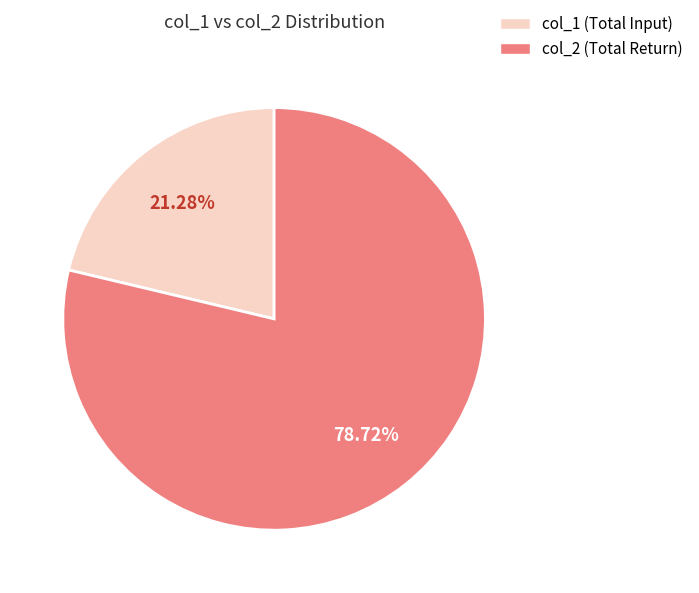

Is there a majority slice in this chart?

Yes